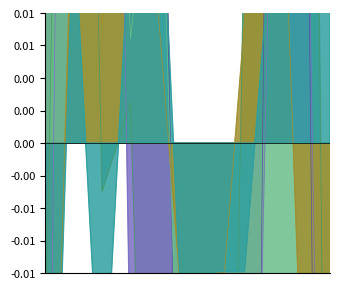

What are all the series names shown in the legend?

Theft, Motor Vehicle Theft, Robbery, Burglary, Aggravated Battery, Aggravated Assault